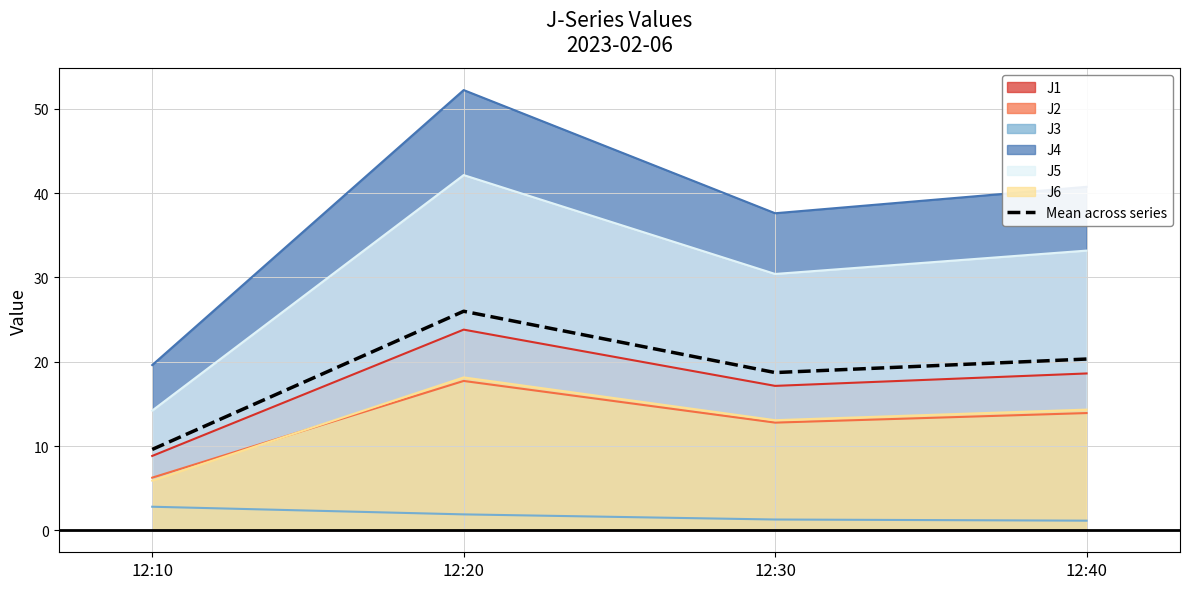

How many lines are shown in the chart?

7